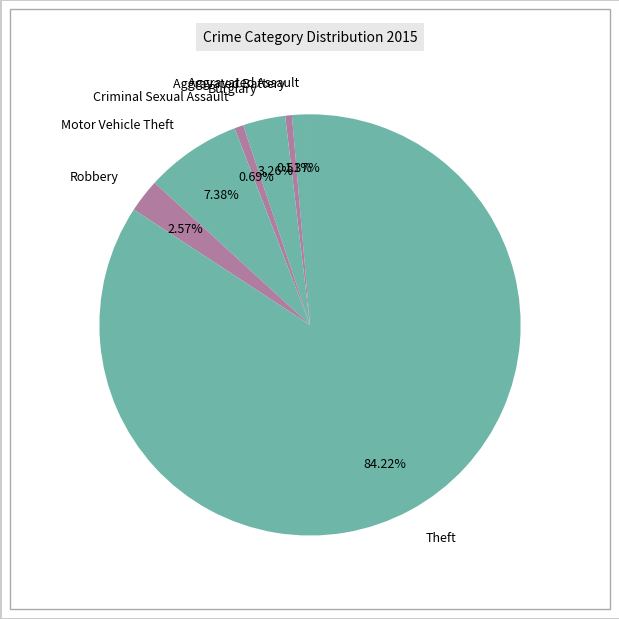

Which category has the biggest portion of the pie?

Theft